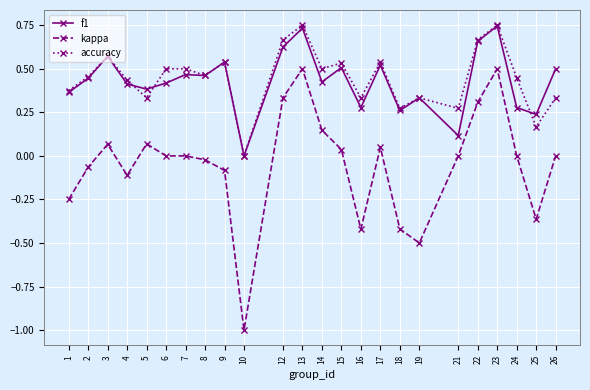

Count the number of data series in this chart.

3